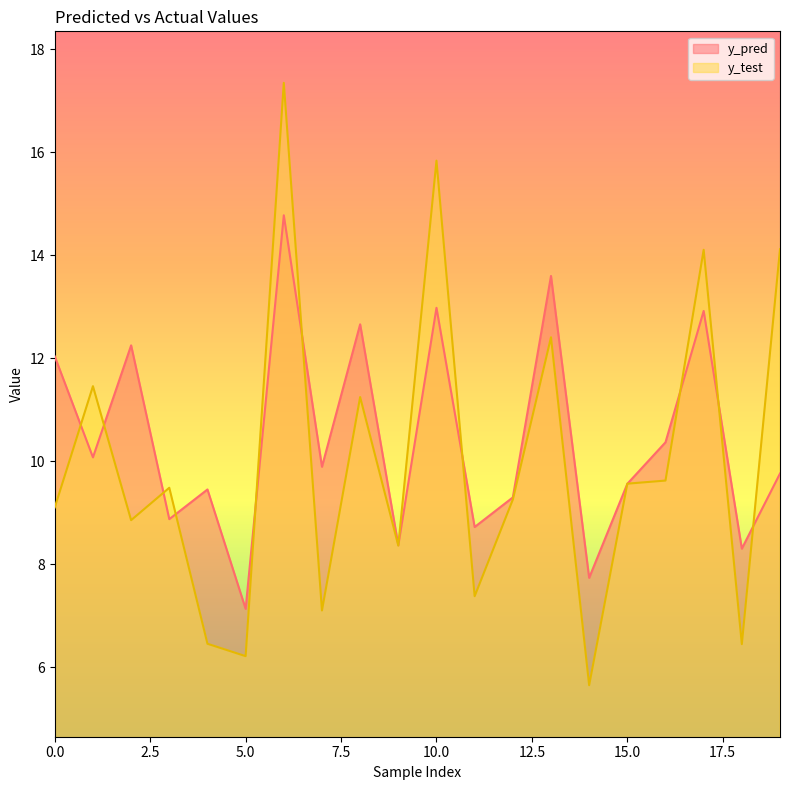

Where is the first local minimum for y_pred?

1